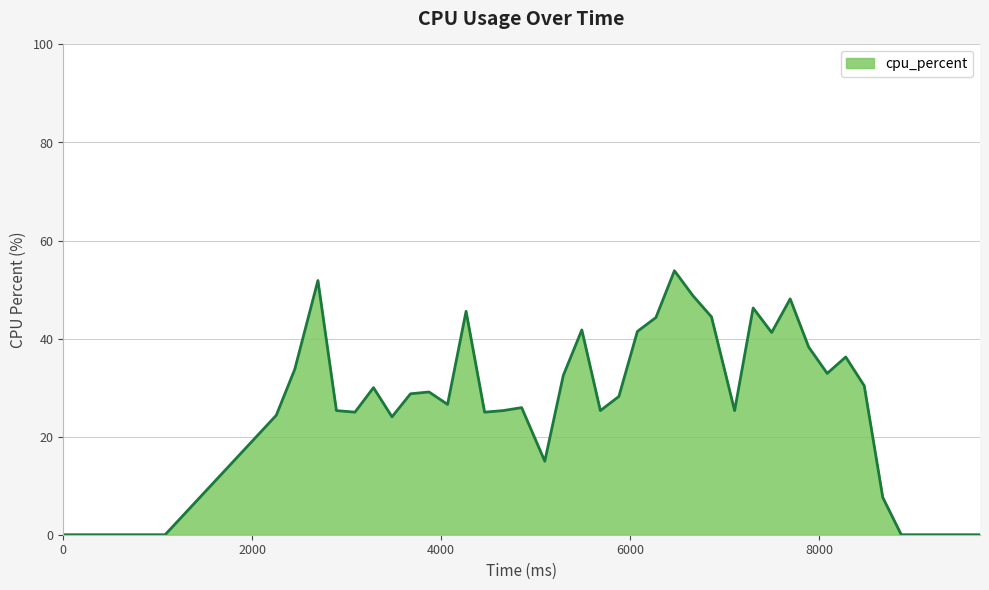

What is the difference between the maximum and minimum values?

53.8